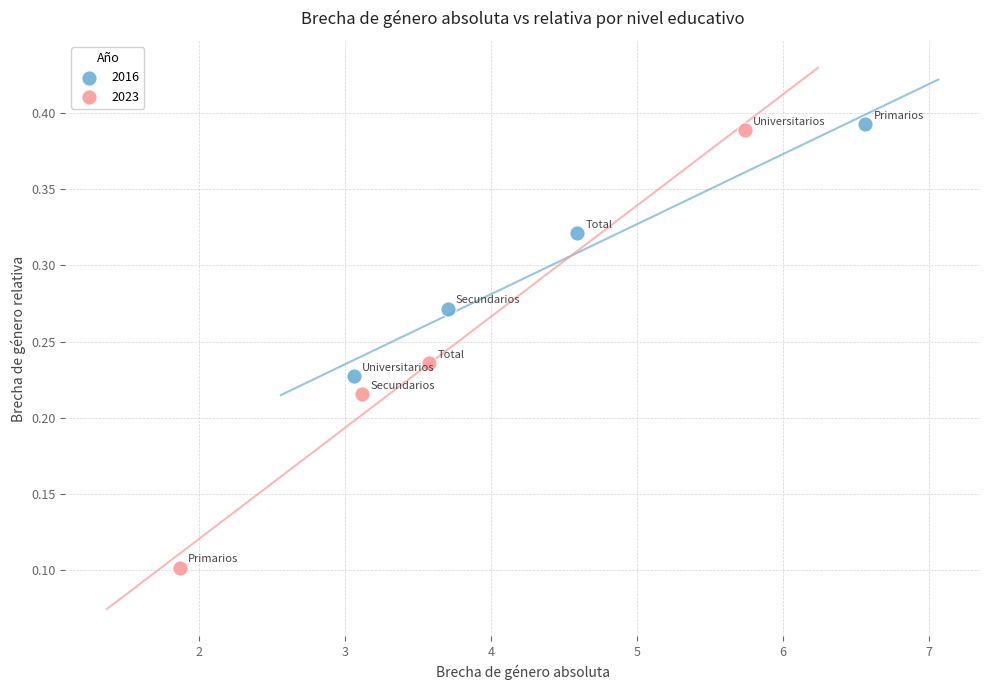

Which series has the widest spread of Y values?

2023